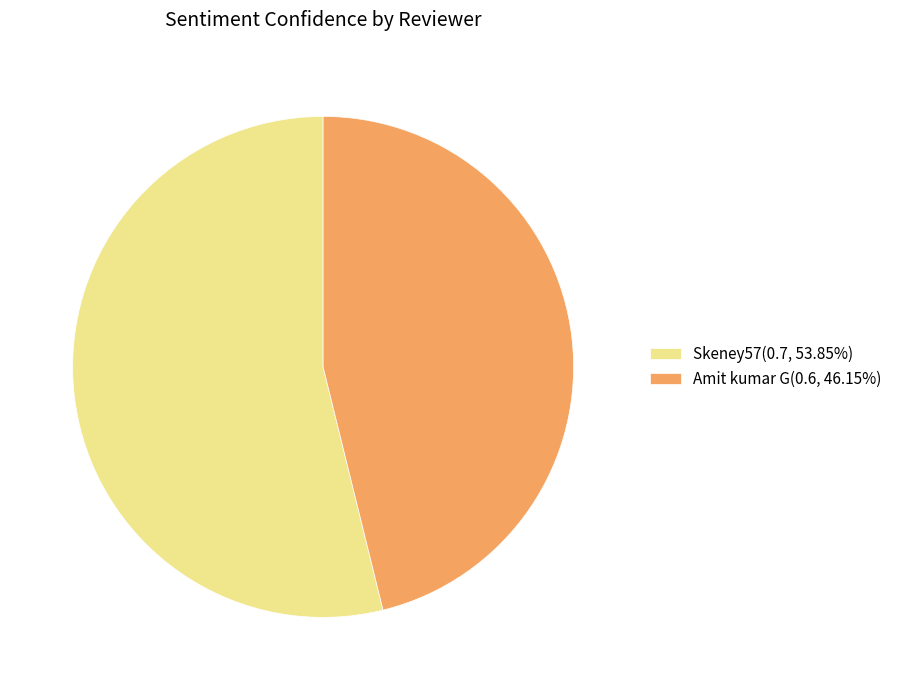

Does any single category account for the majority?

Yes